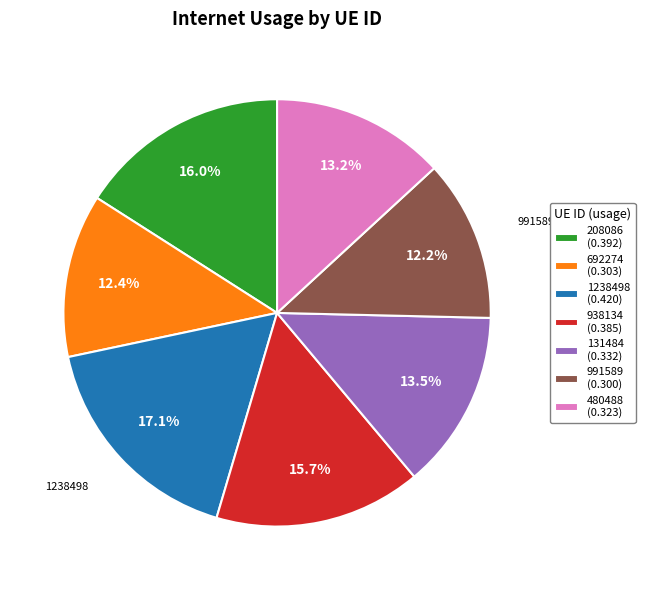

Does 991589 represent more than half of the total?

No